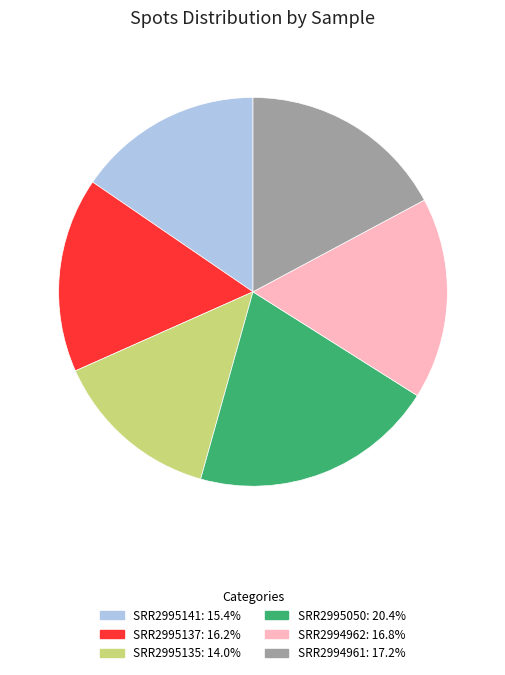

Does any single category account for the majority?

No